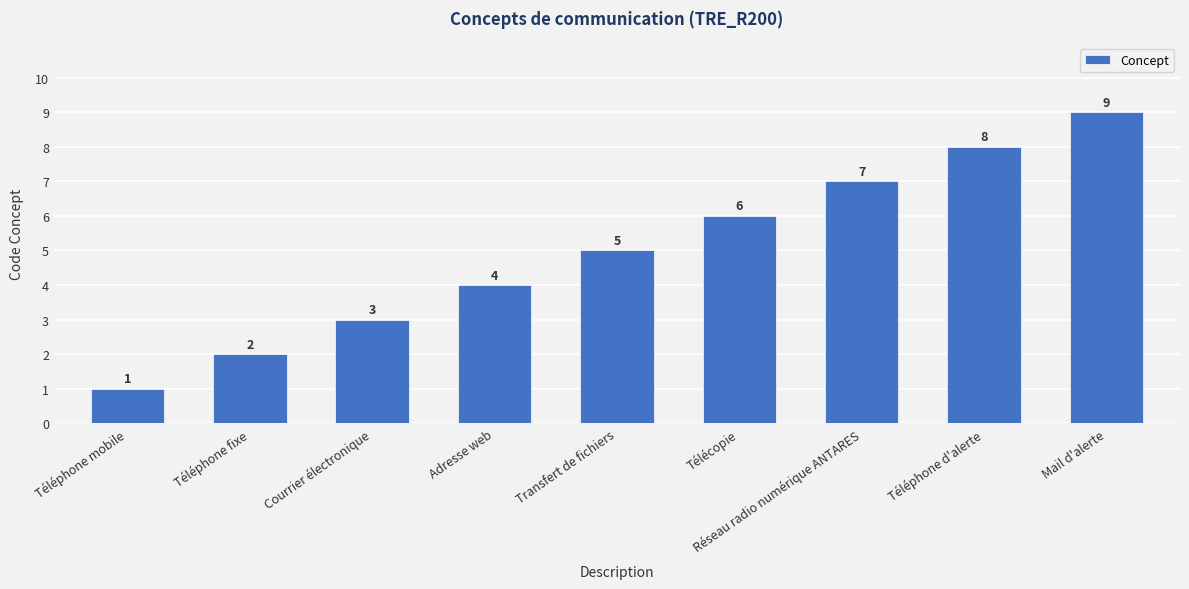

How many bars are there in total?

9